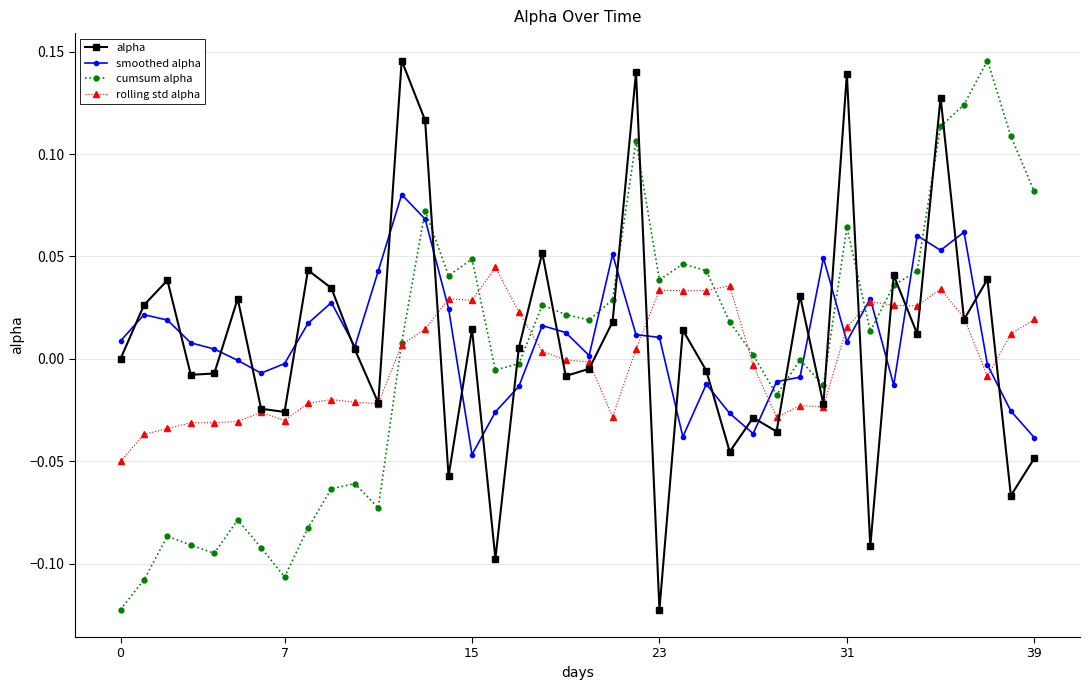

True or false: rolling std alpha has more than 2 interior local peaks.

True